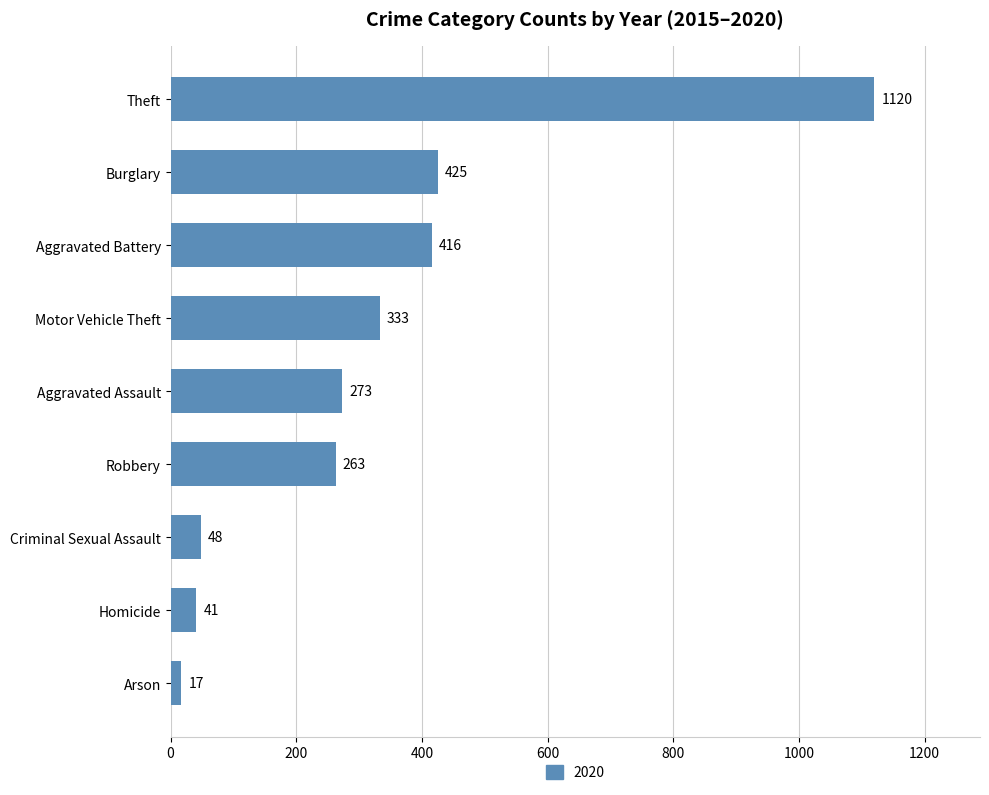

List the labels in order of value, smallest first.

Arson, Homicide, Criminal Sexual Assault, Robbery, Aggravated Assault, Motor Vehicle Theft, Aggravated Battery, Burglary, Theft